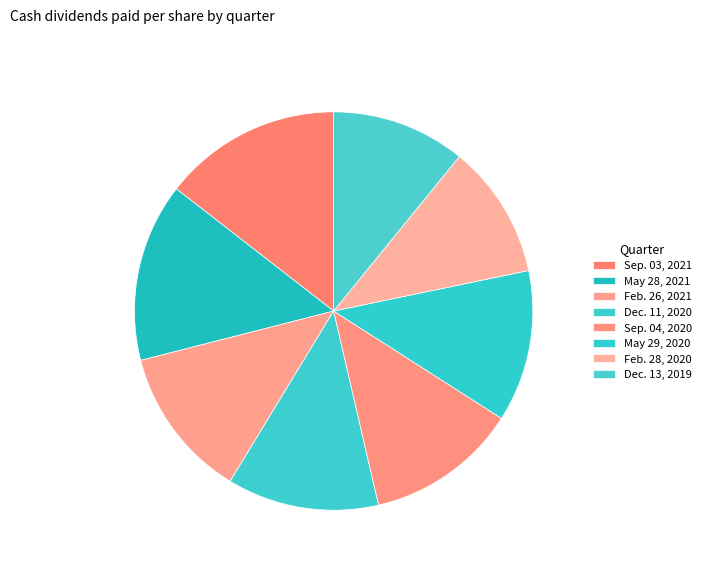

To the nearest percent, what portion does Feb. 28, 2020 represent?

11%